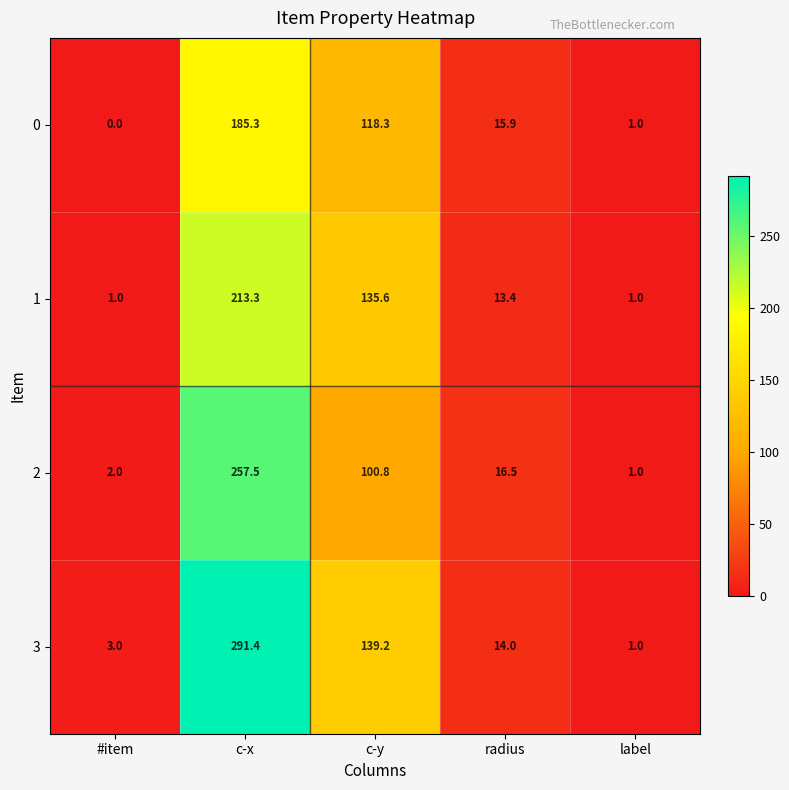

At #item, list the series in order from largest to smallest.

3, 2, 1, 0